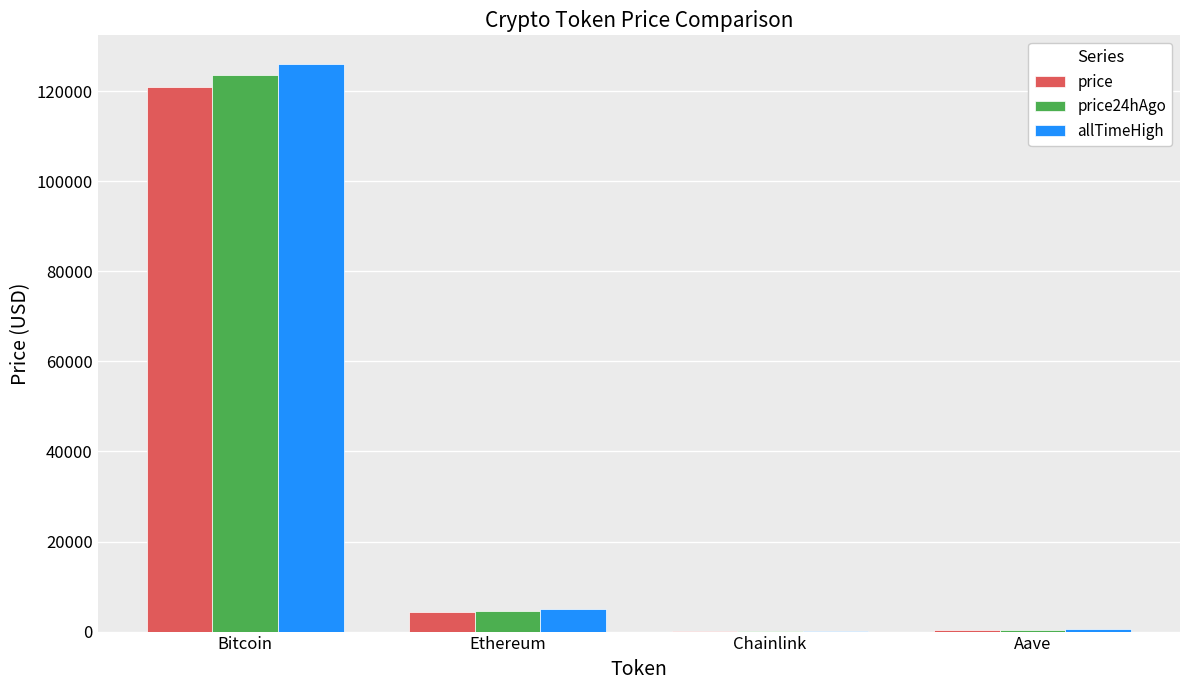

What value does the price24hAgo series have at Ethereum?

4518.8